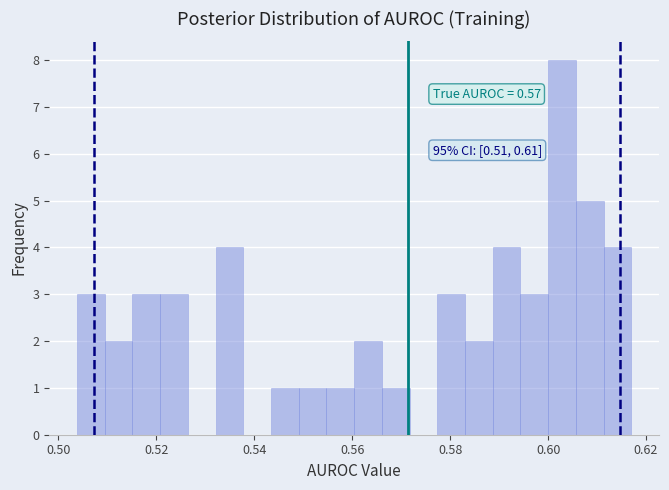

Around what value on the x-axis is the tallest bar? Give the approximate position of its centre, as read against the axis.

0.602